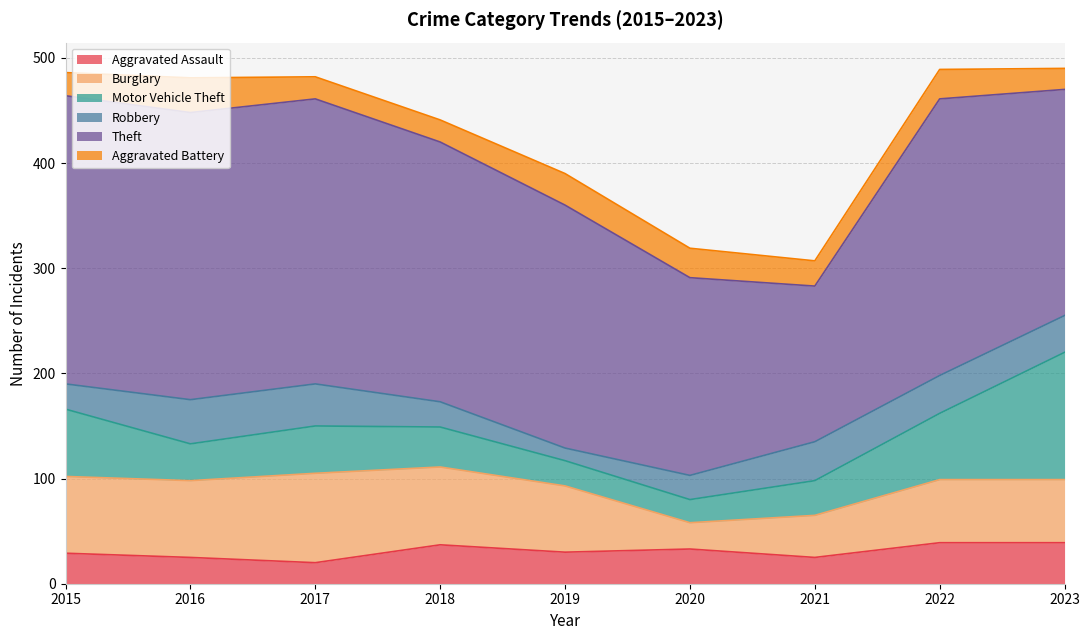

Does the chart display data point markers on the line(s)?

No